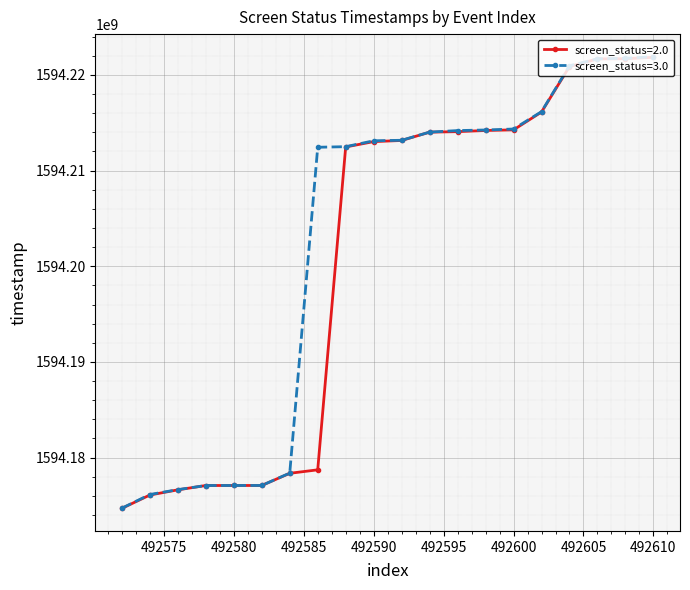

What are all the series names shown in the legend?

screen_status=2.0, screen_status=3.0